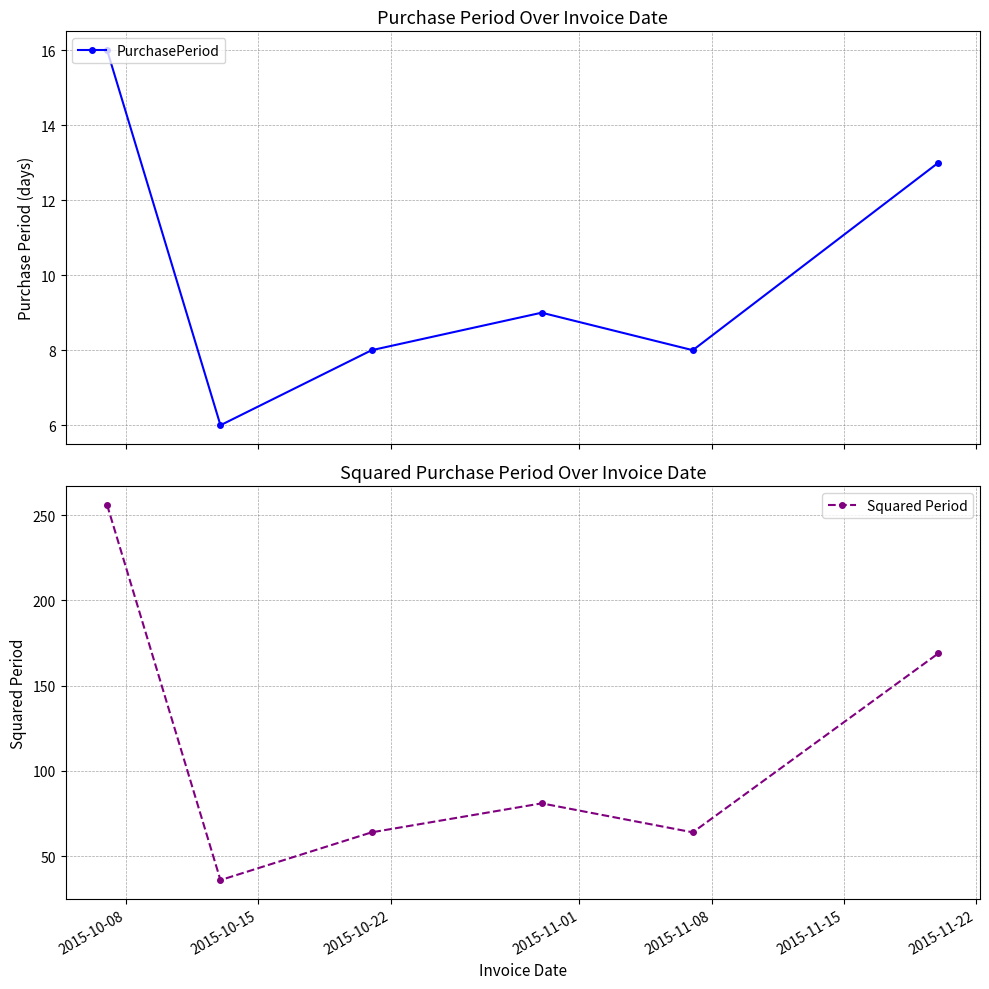

In PurchasePeriod, how many points are lower than both neighbors (excluding endpoints)?

2